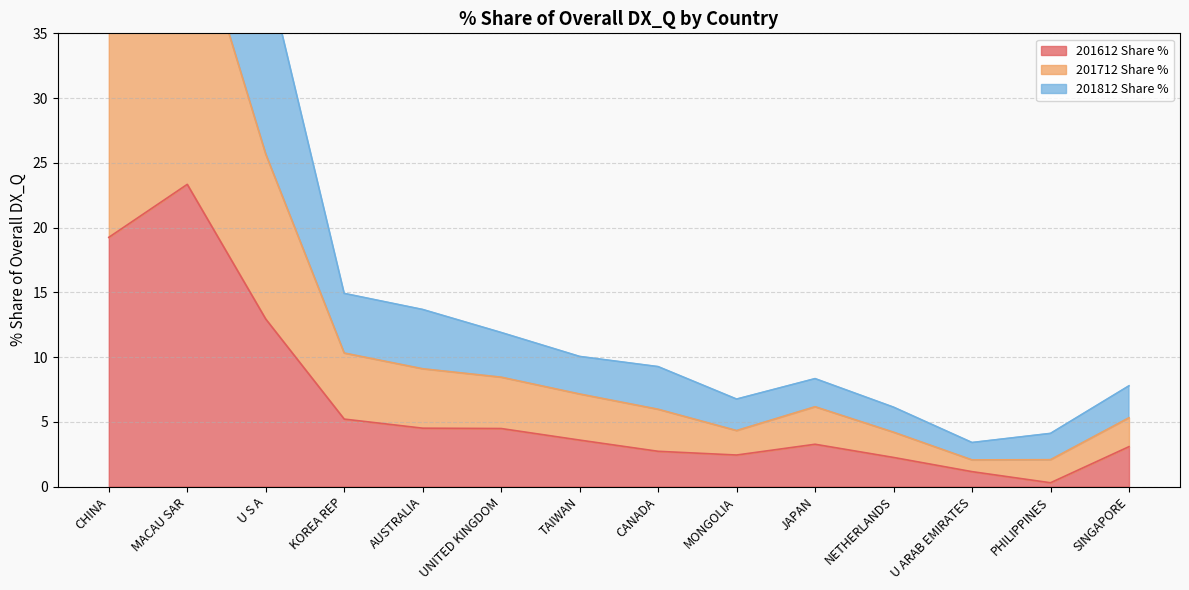

At which category does 201712 Share % reach its first local peak?

JAPAN